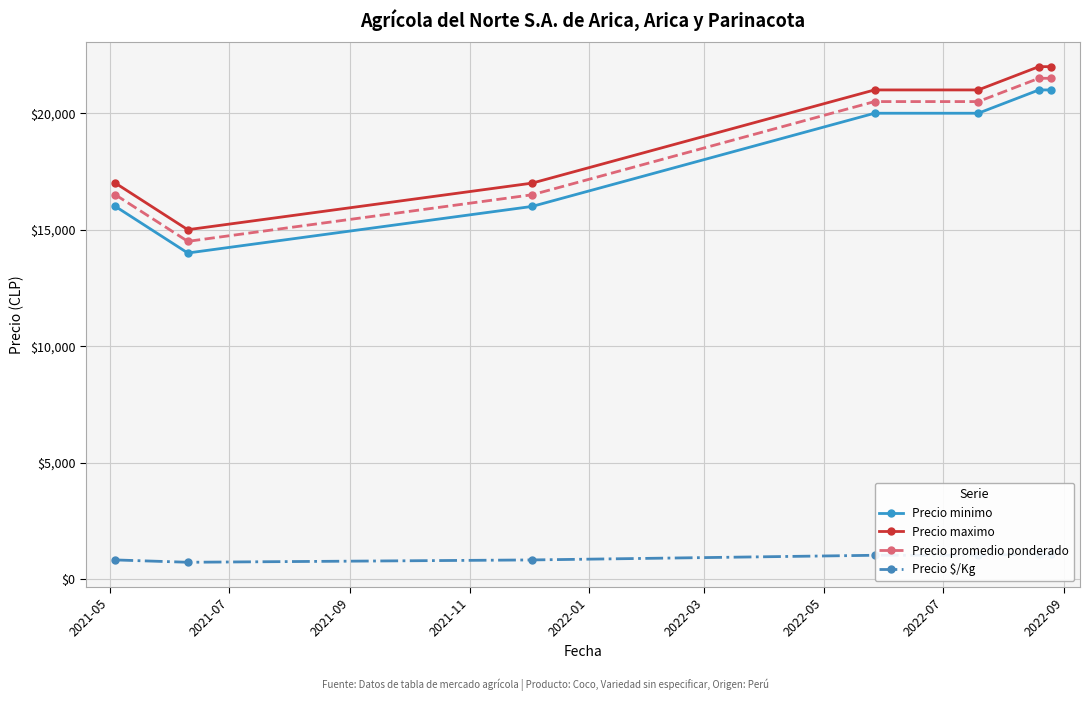

What is the value of the Precio promedio ponderado point at the 4th from the left?

20500